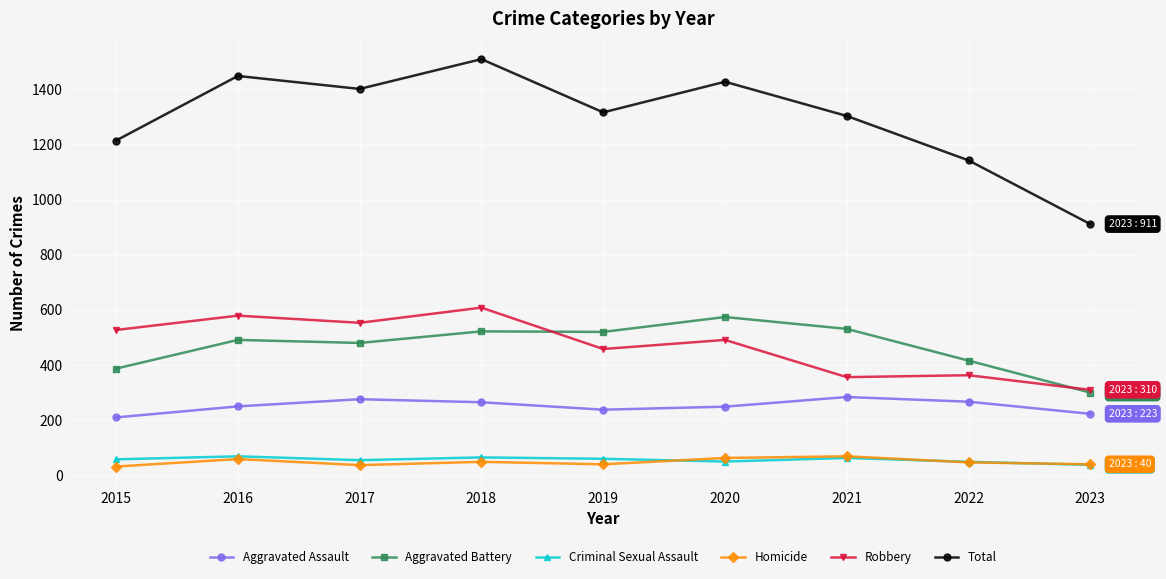

How many lines are shown in the chart?

6